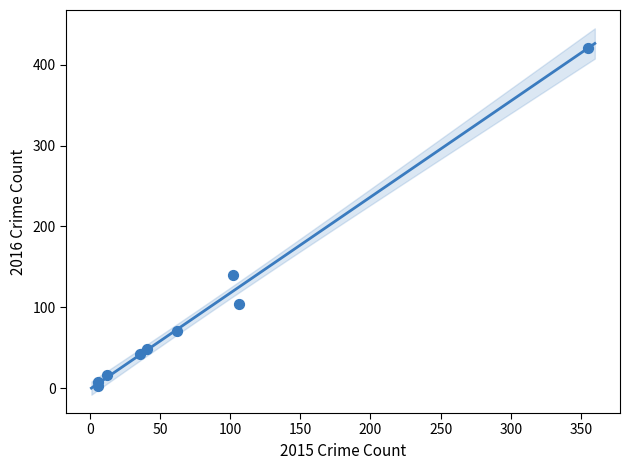

What Y value in the scatter plot is closest to 212?

140